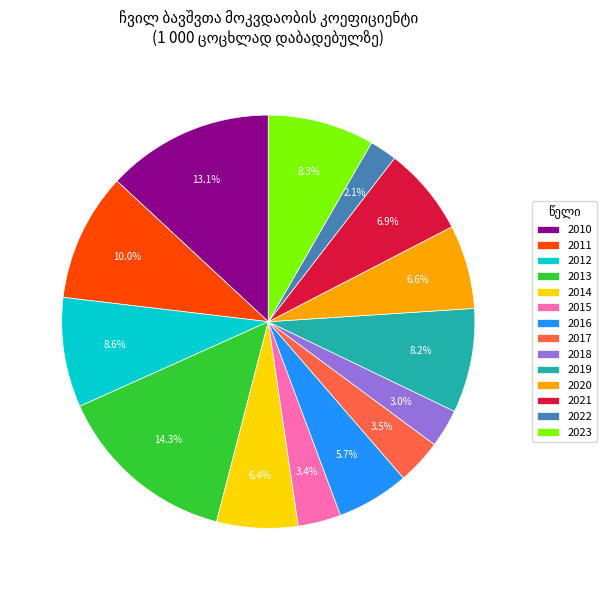

True or false: 2013 accounts for 4% of the total.

False